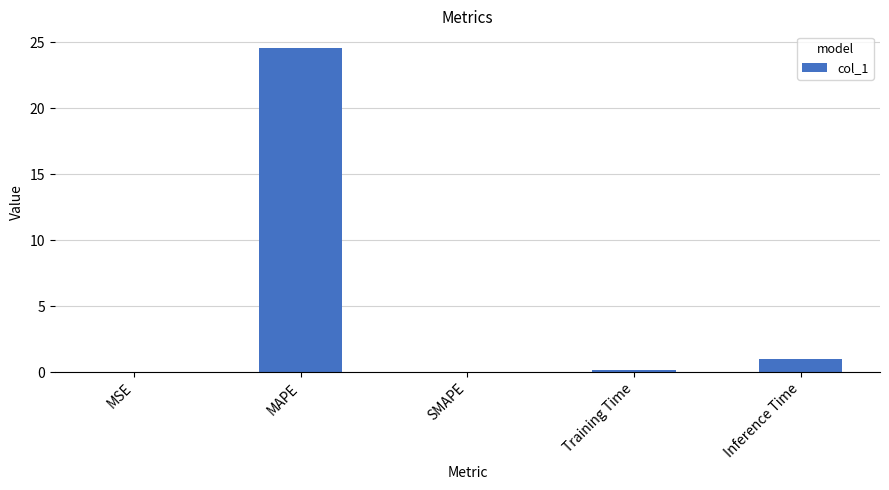

The chart shows a value of 0.2 at Training Time. True or false?

True